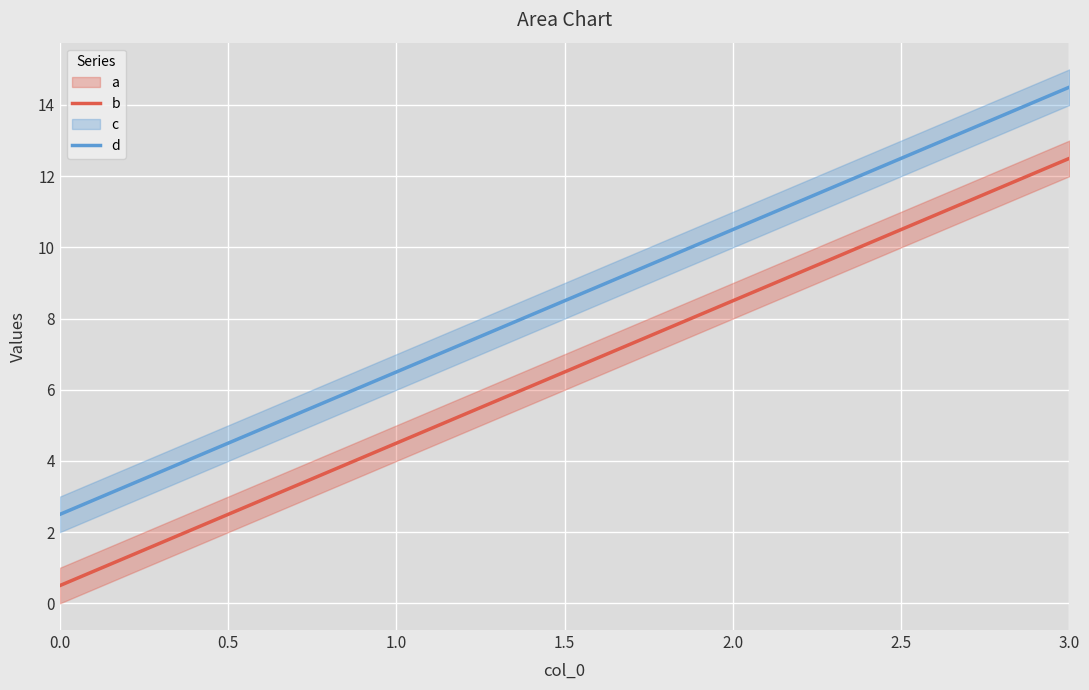

Is this an area chart (filled region under the line)?

No